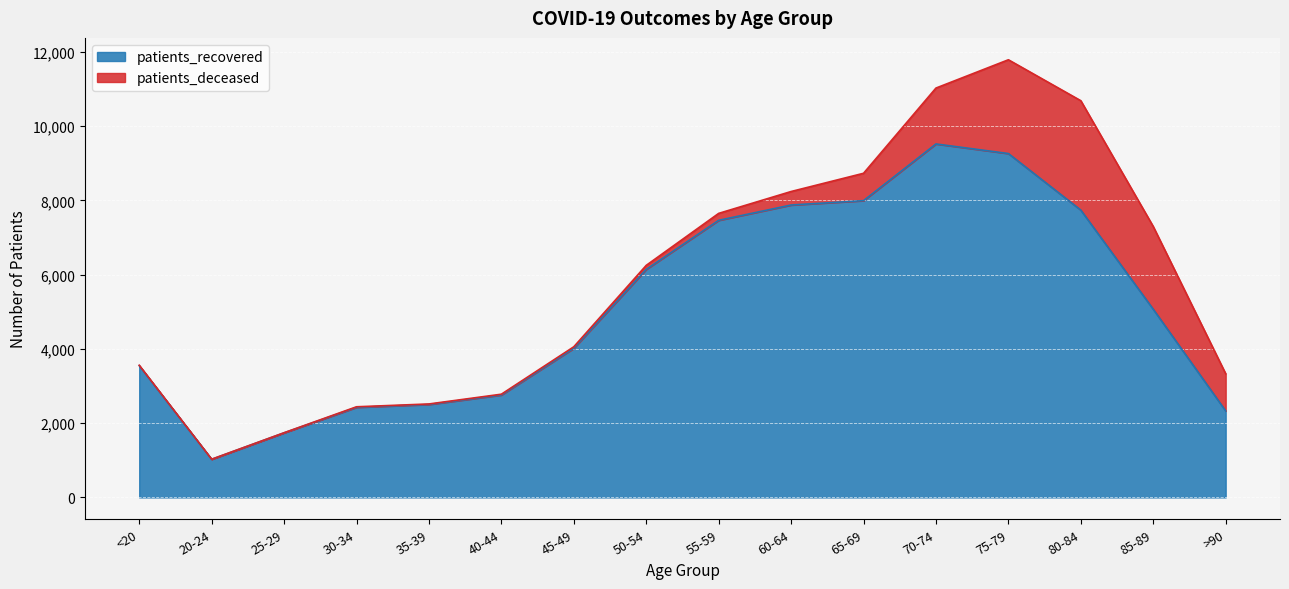

What is the change in value from 85-89 to >90?

-2738